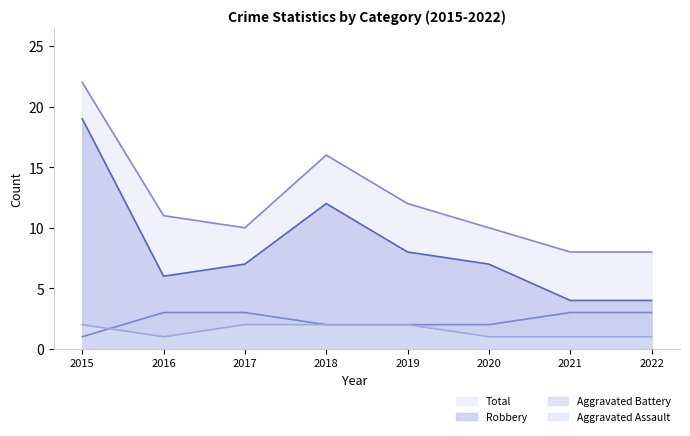

What is the spread (max minus min) of values at 2016?

10